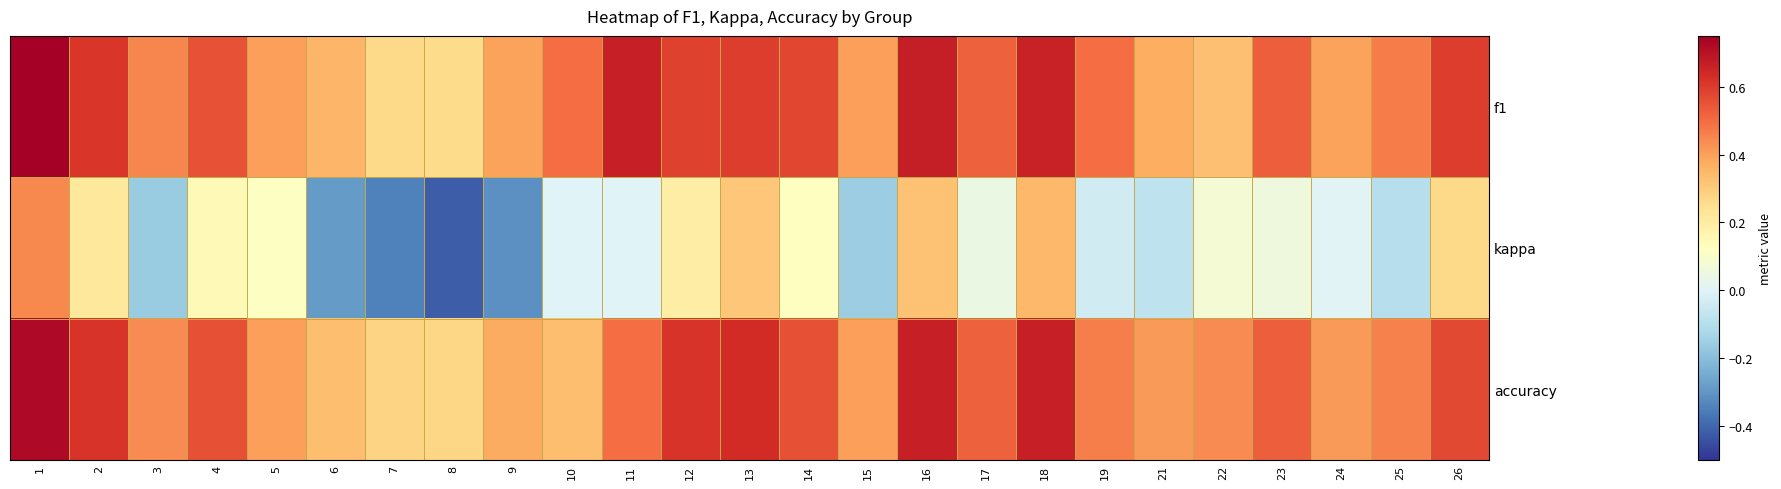

Rank the series at 15 from lowest to highest value.

kappa, f1, accuracy